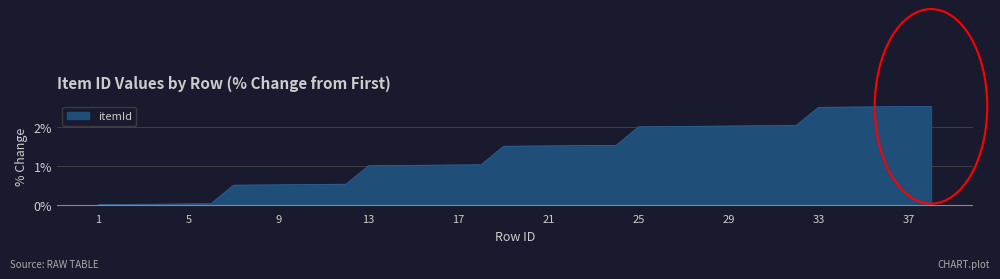

The itemId series shows 2.5 at 37. True or false?

True